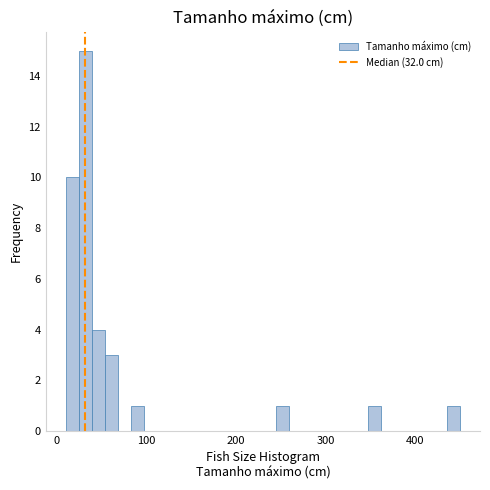

Read against the x-axis, roughly where is the centre of the tallest bar?

30